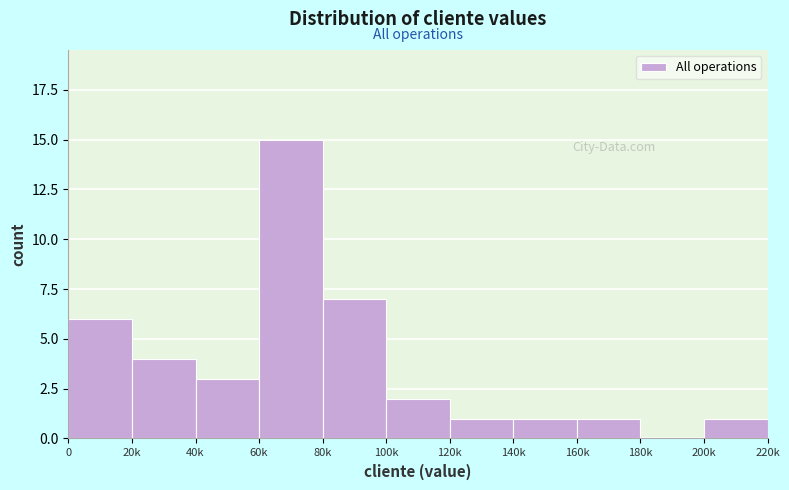

Reading left to right, extract all data points from this chart.

0=6	20k=4	40k=3	60k=15	80k=7	100k=2	120k=1	140k=1	160k=1	180k=0	200k=1